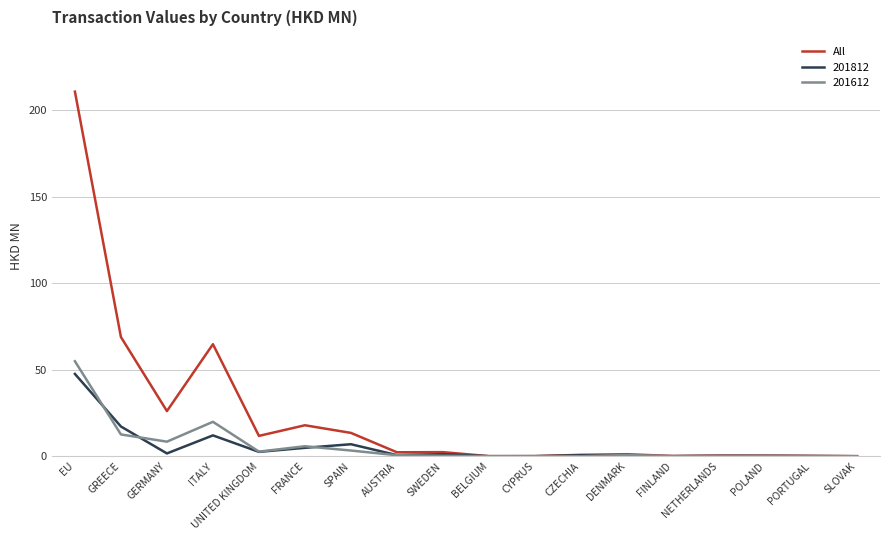

At which category does the chart reach its peak across all series?

EU